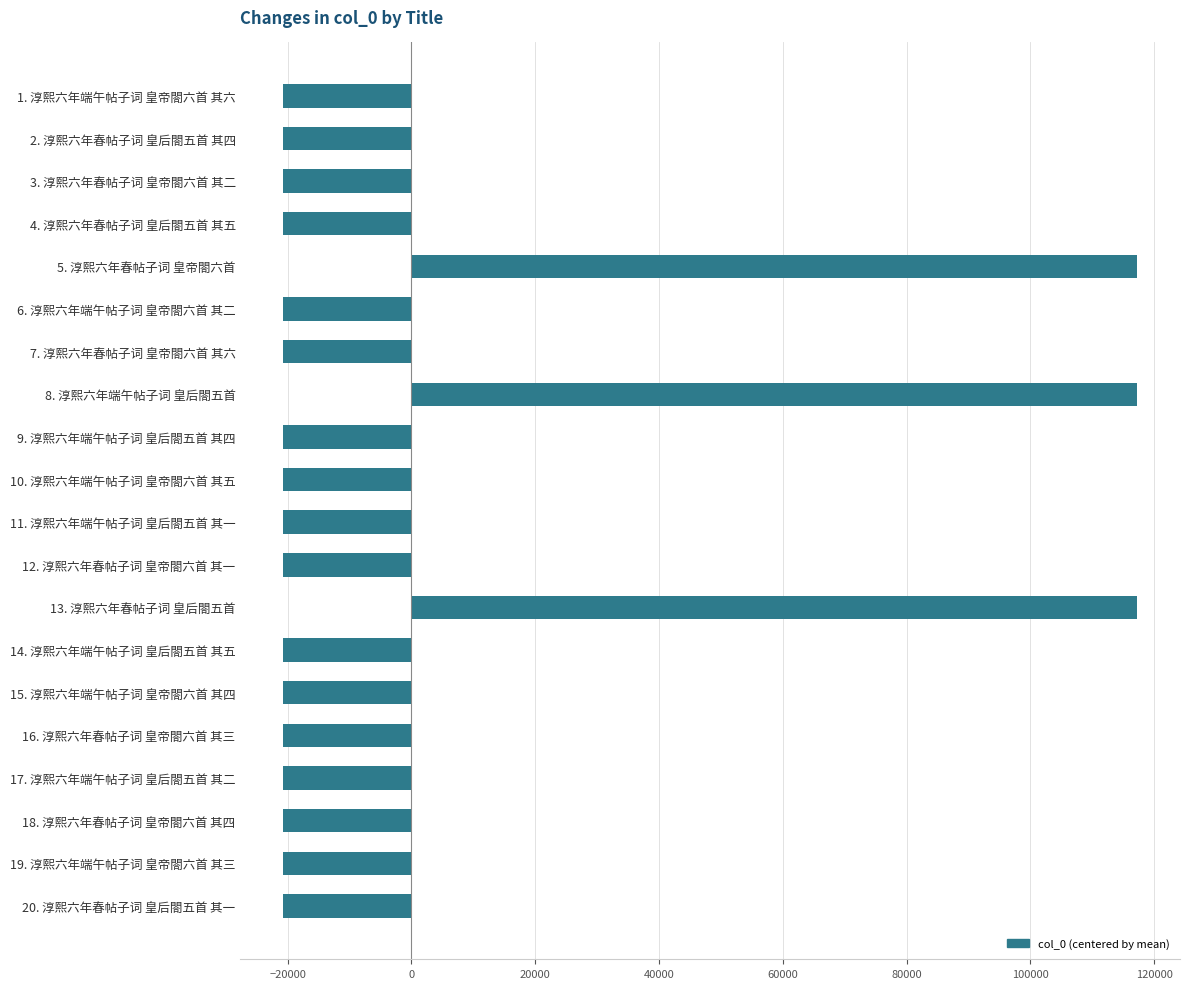

What is the minimum value shown in the chart?

-20705.9